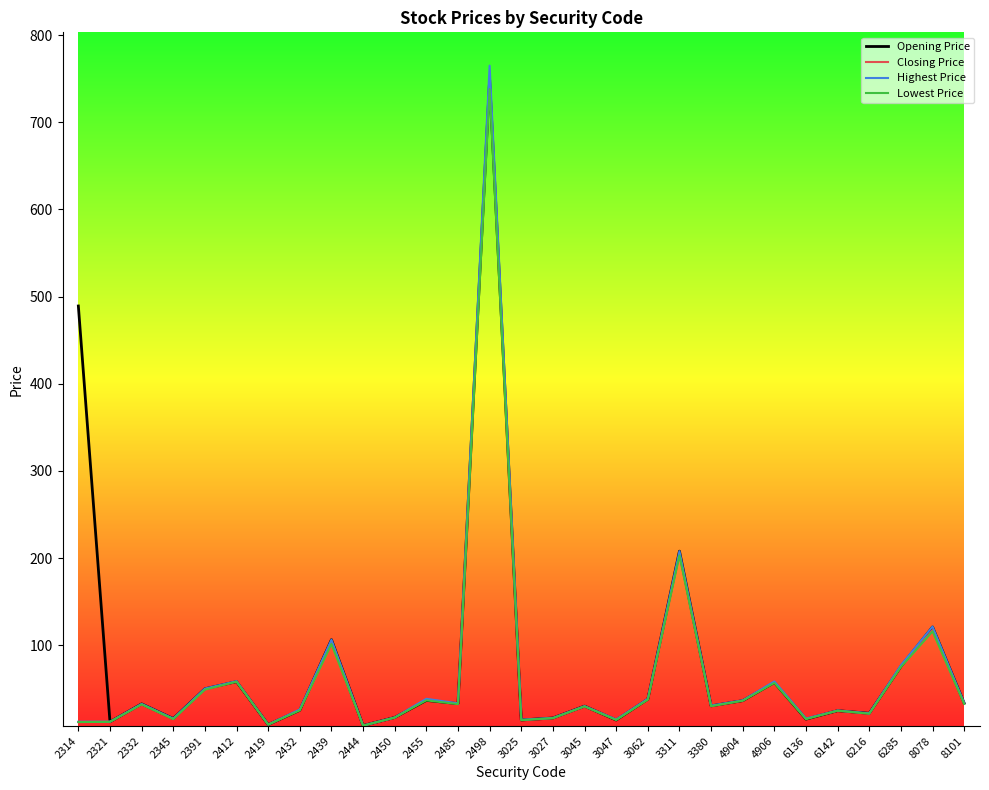

Where is Opening Price nearest to the value 378?

2314